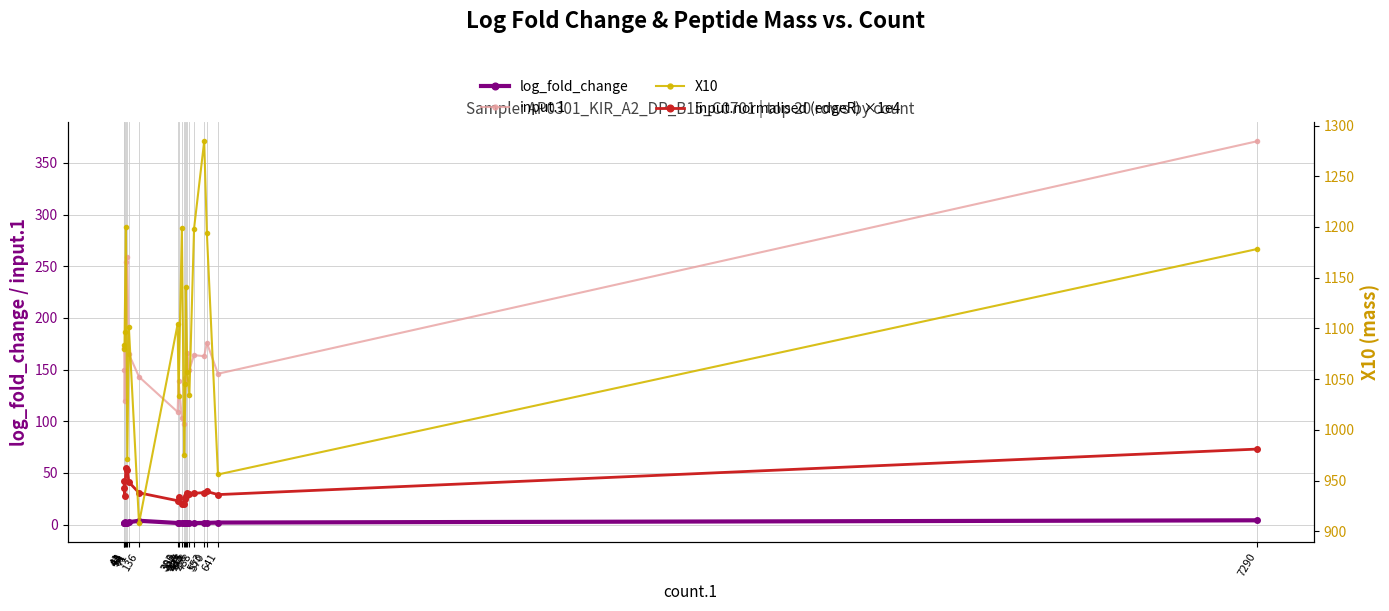

At which category is the sum across all series the highest?

7290